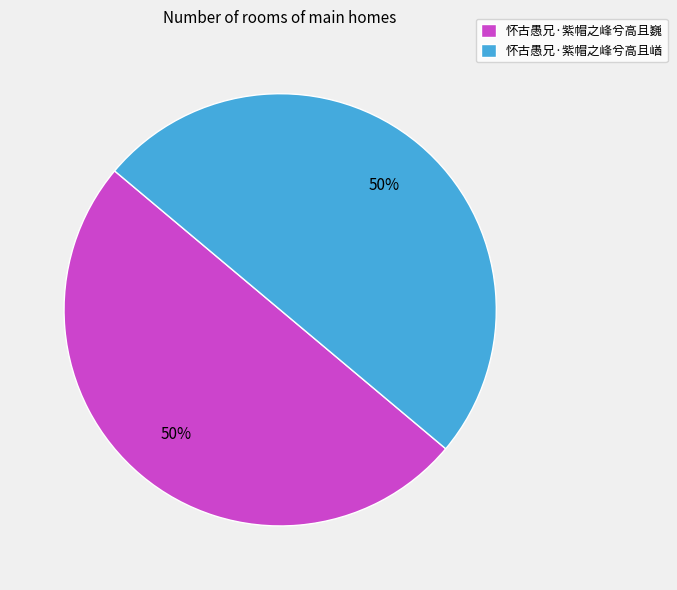

Approximately how many times larger is the value at 怀古愚兄·紫帽之峰兮高且崷 compared to 怀古愚兄·紫帽之峰兮高且巍?

1.0